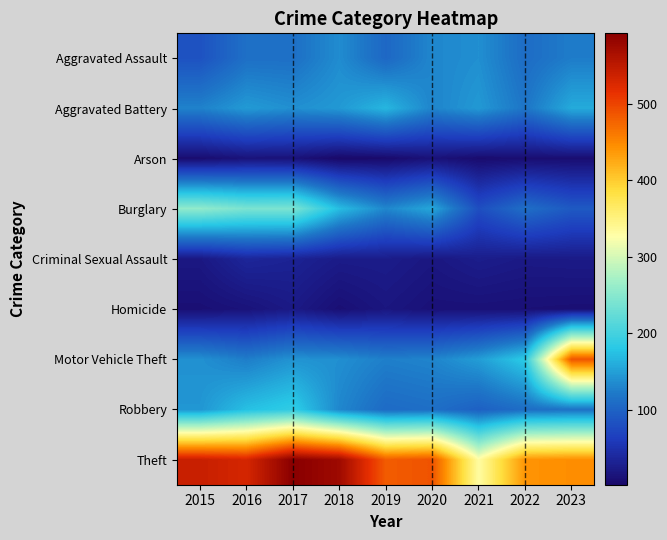

Rank the series at 2019 from highest to lowest value.

Theft, Aggravated Battery, Burglary, Motor Vehicle Theft, Robbery, Aggravated Assault, Criminal Sexual Assault, Homicide, Arson